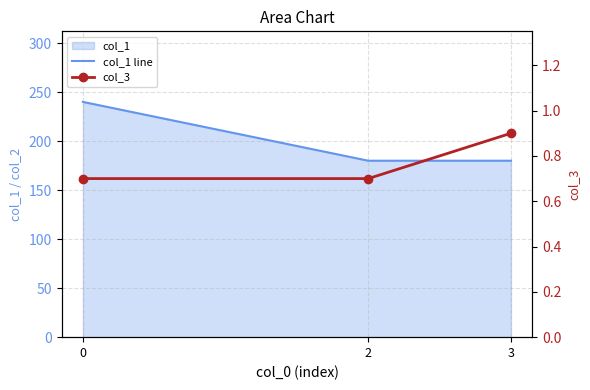

What is the maximum value for col_3?

0.9